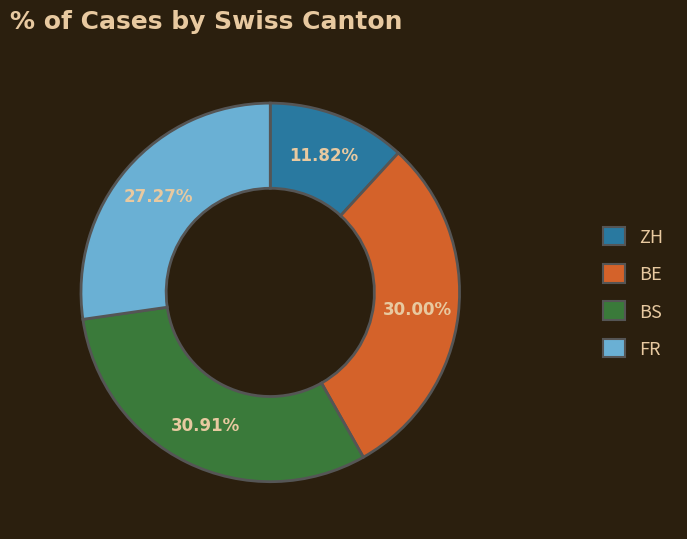

Is there a majority slice in this chart?

No